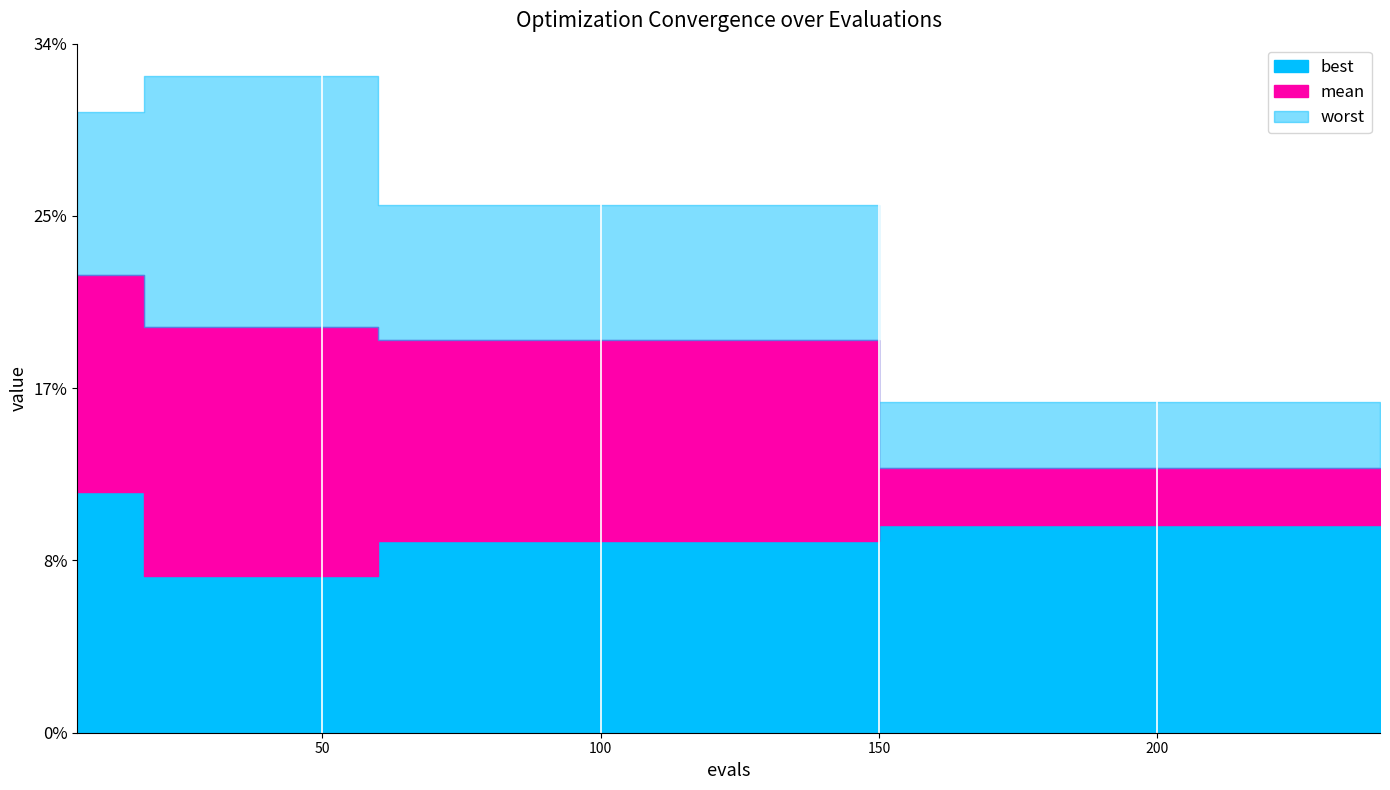

True or false: best has more than 0 interior local peaks.

False